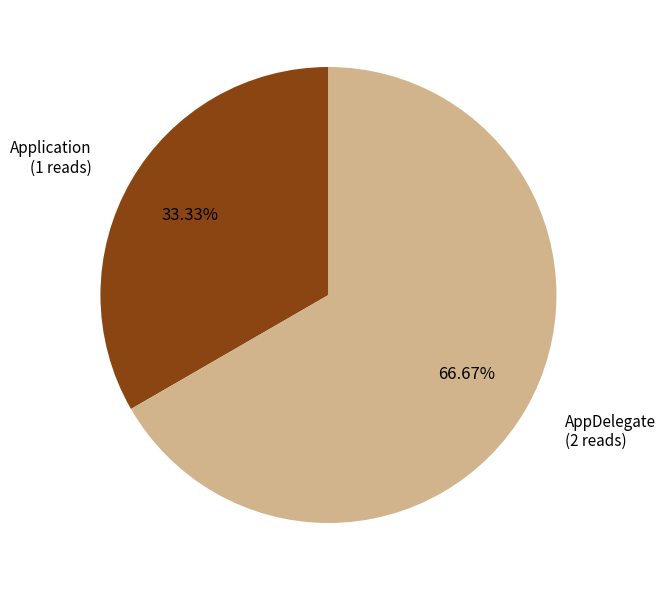

Is Application the majority of the pie?

No